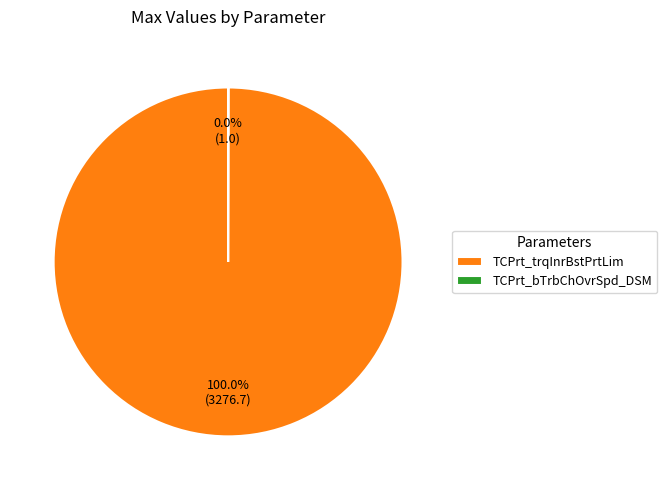

Which category has the biggest portion of the pie?

TCPrt_trqInrBstPrtLim